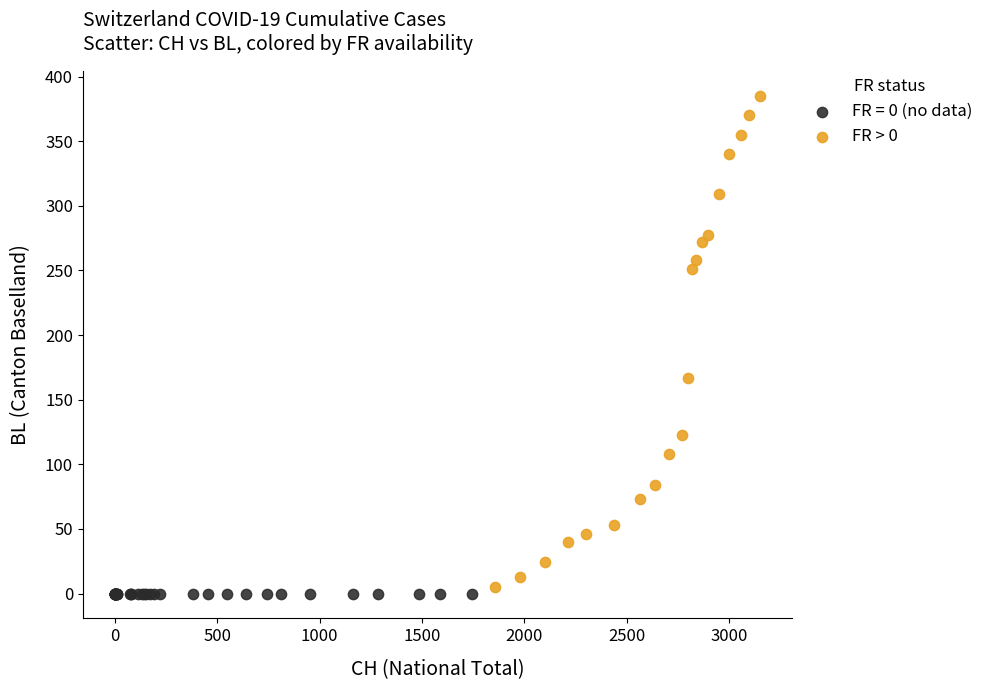

Which series contains the highest Y value?

FR > 0